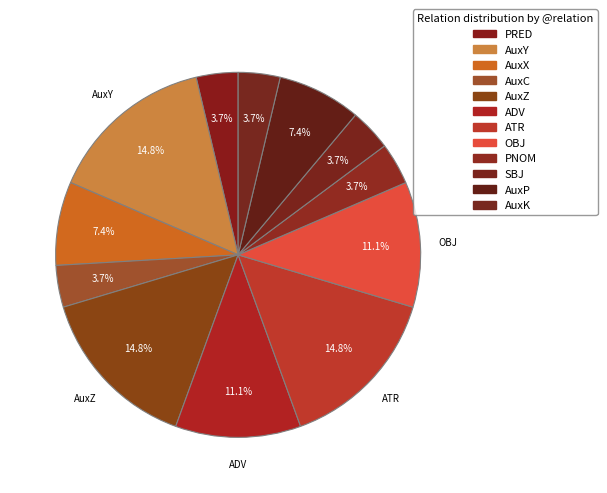

What percentage is the AuxP slice, to the nearest percent?

7%